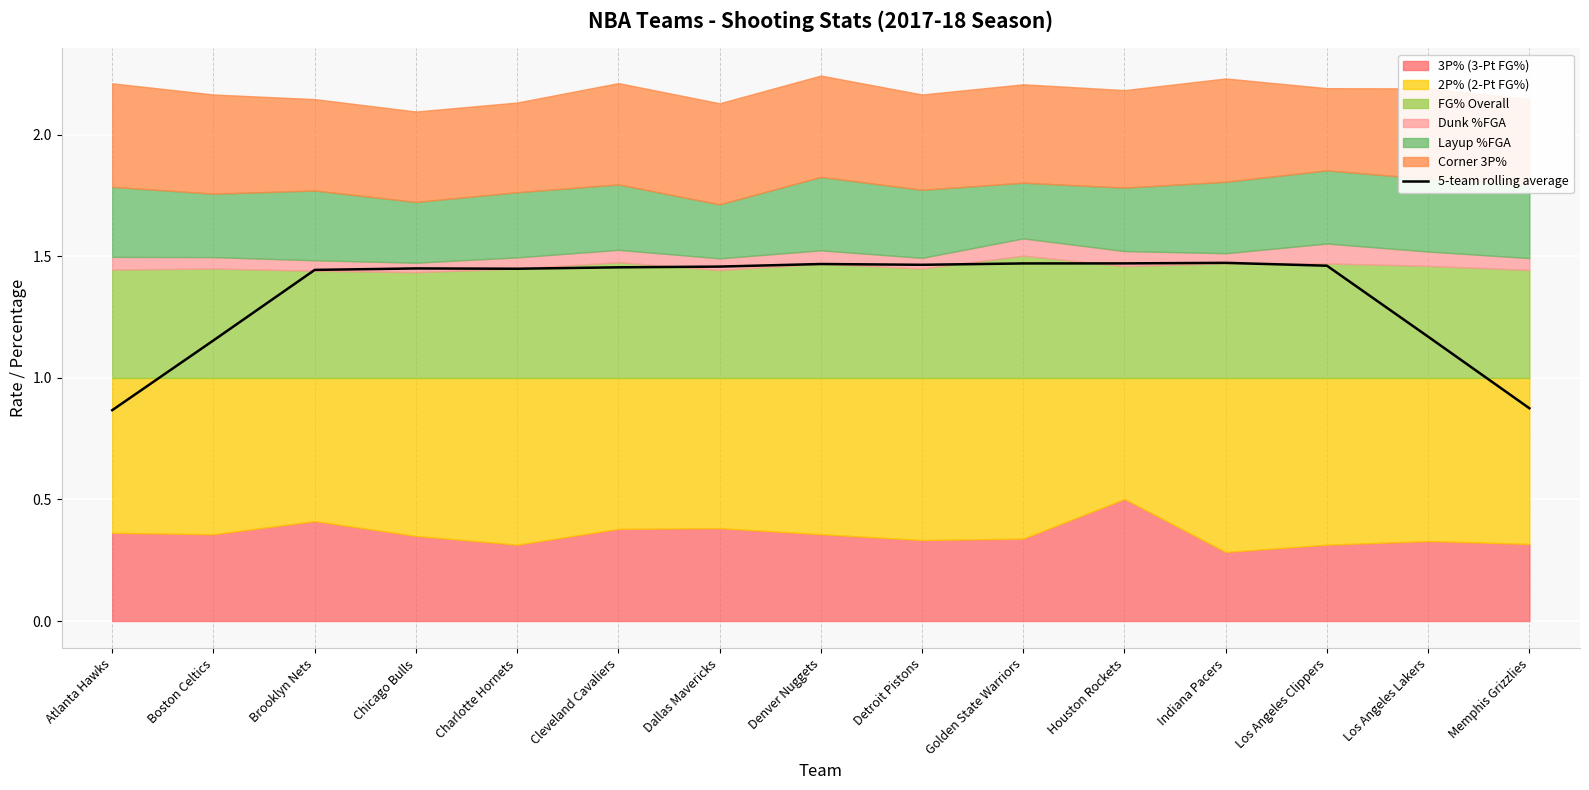

What is the smallest value displayed?

0.9